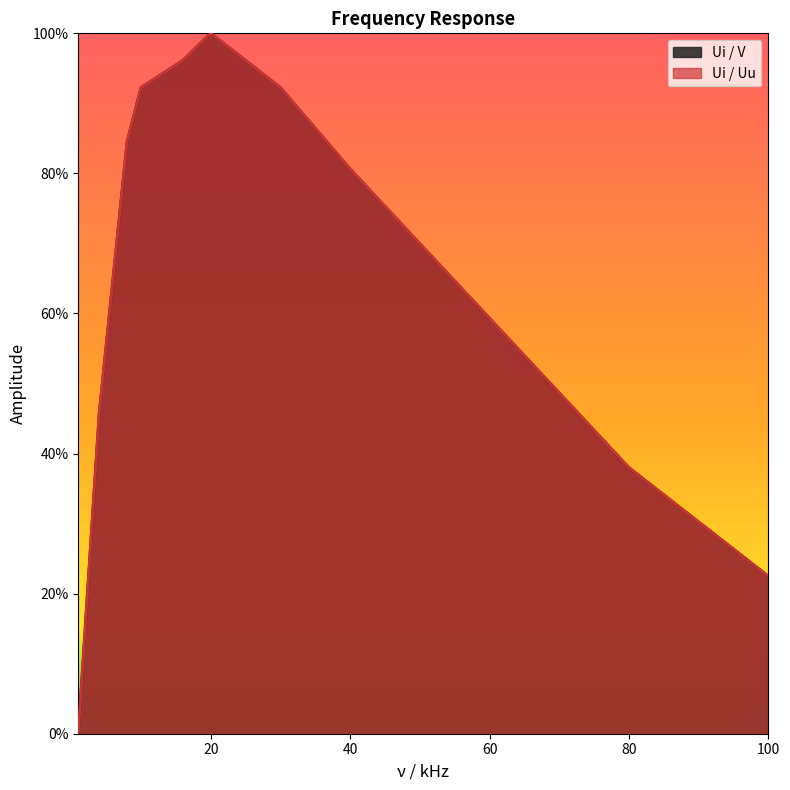

At how many categories does at least one series exceed 0?

9